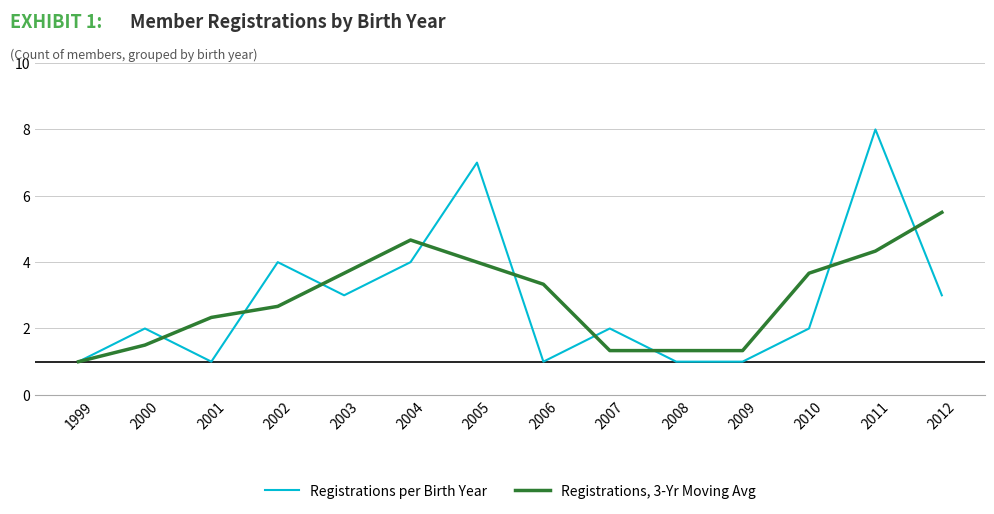

After their last crossing, which series has the higher values: Registrations, 3-Yr Moving Avg or Registrations per Birth Year?

Registrations, 3-Yr Moving Avg